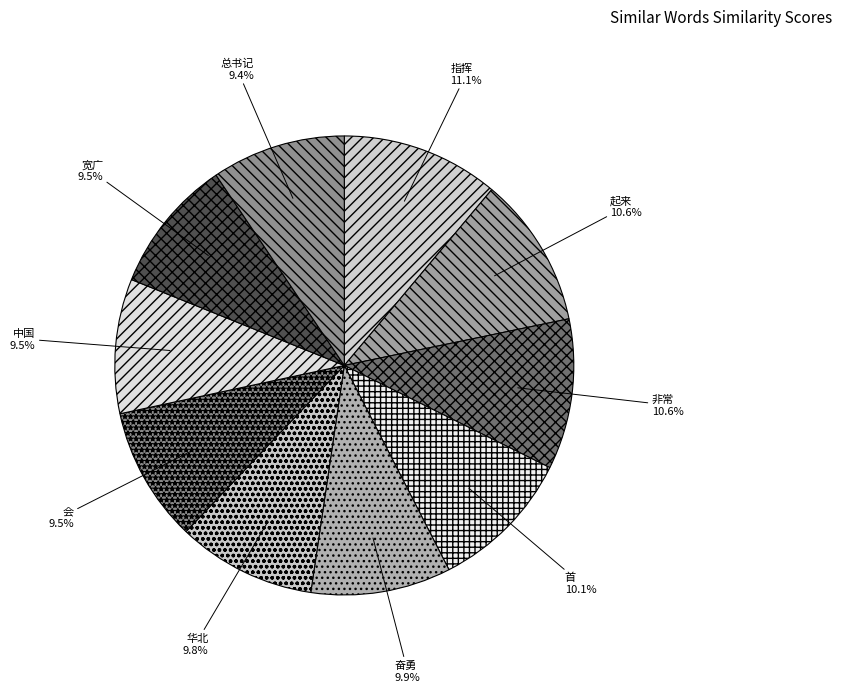

Does 起来 account for over 50% of the chart?

No